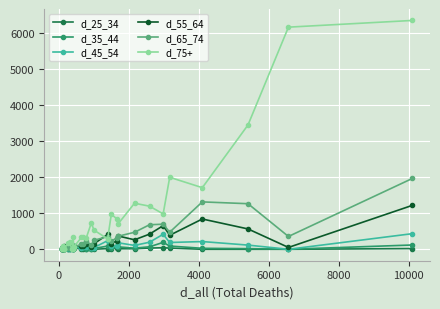

True or false: d_65_74 has more than 1 interior local peaks.

True